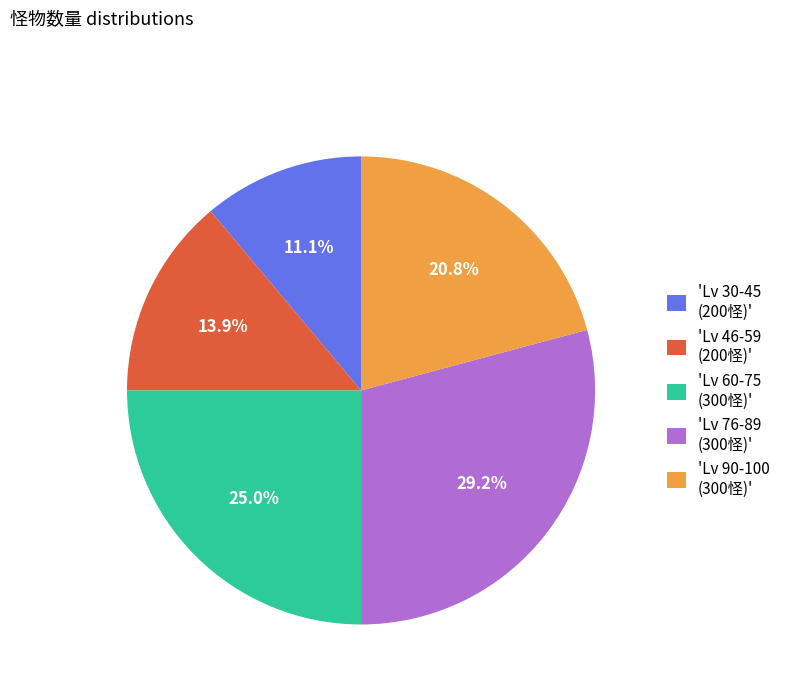

Count the number of slices in the pie.

5